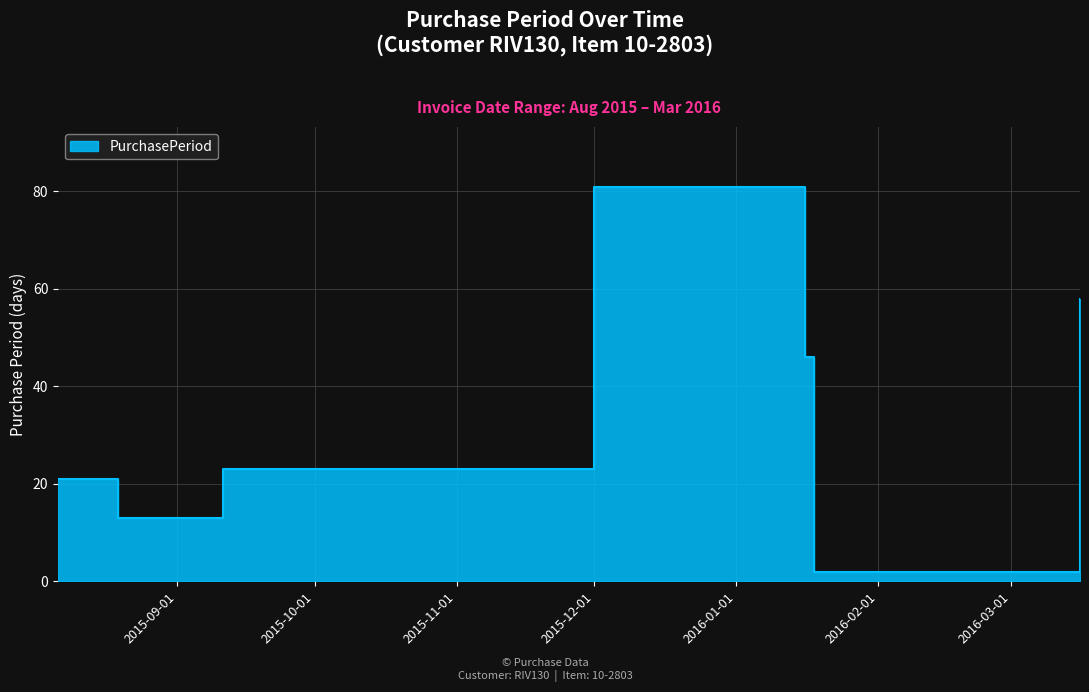

True or false: the data shows 3 at 2016-01-18.

False